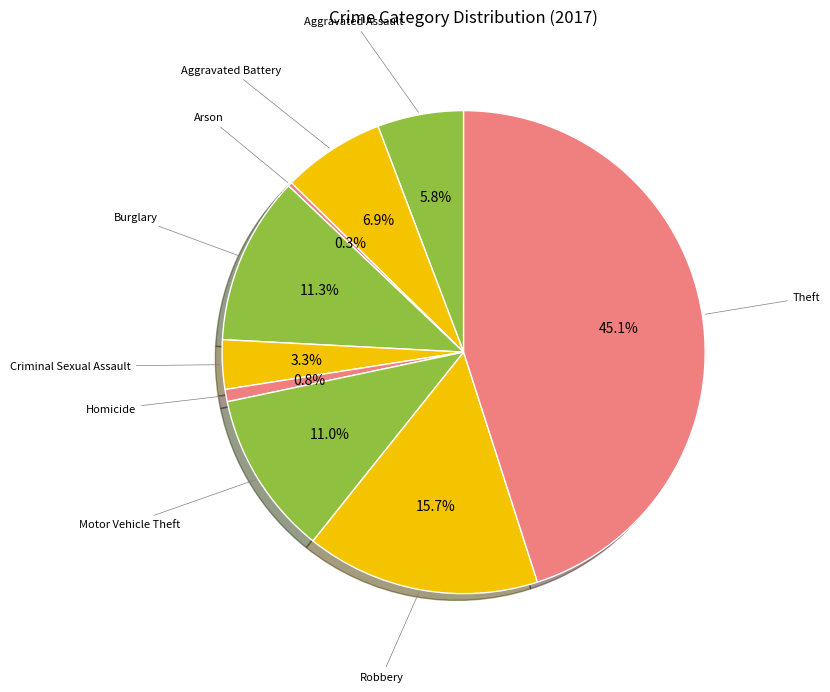

To the nearest percent, what is the difference between the largest and smallest slice percentages?

45%